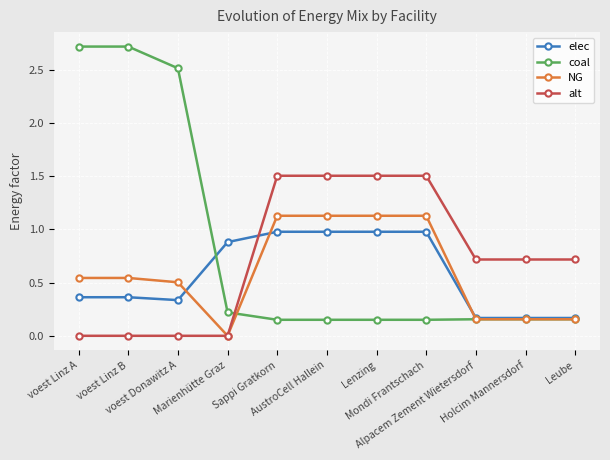

Rank the series at Mondi Frantschach from lowest to highest value.

coal, elec, NG, alt